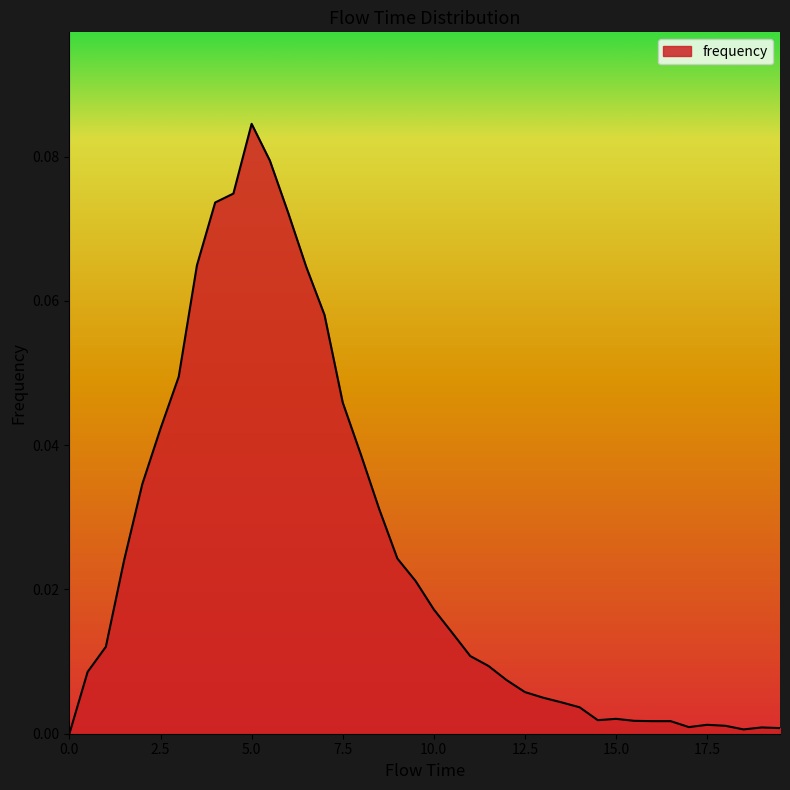

What is the sum of all values?

1.0